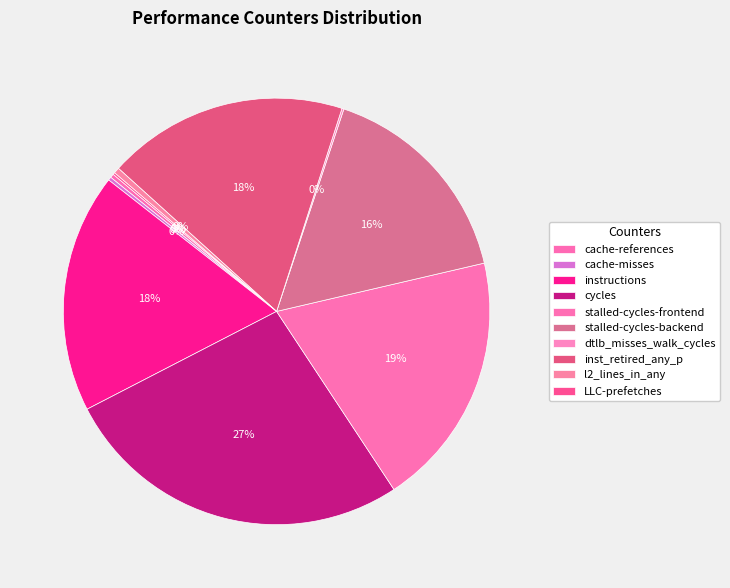

To the nearest percent, what is the combined percentage of cache-misses and stalled-cycles-backend?

17%